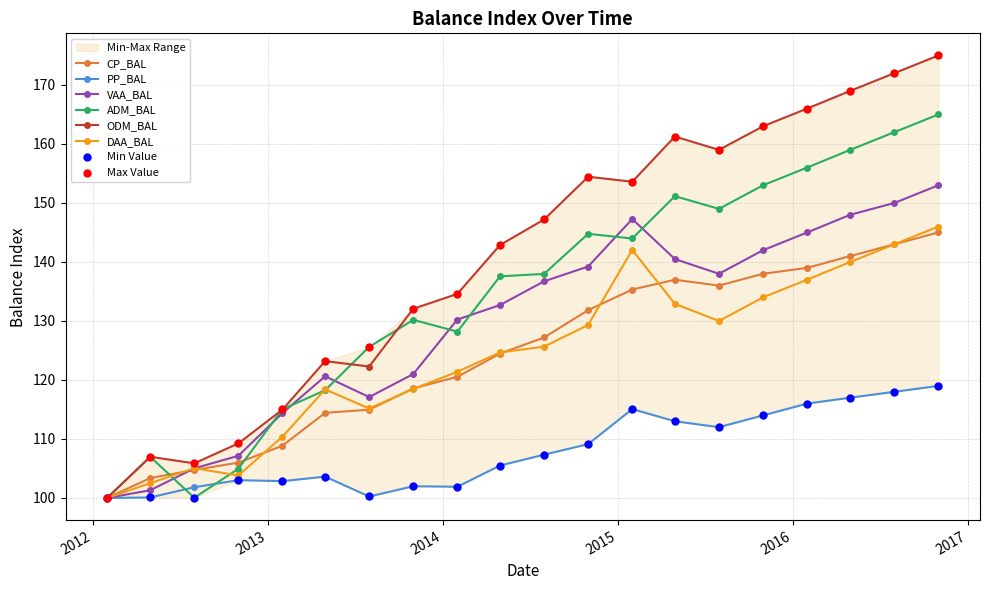

At which category is the sum across all series the highest?

2016-10-31